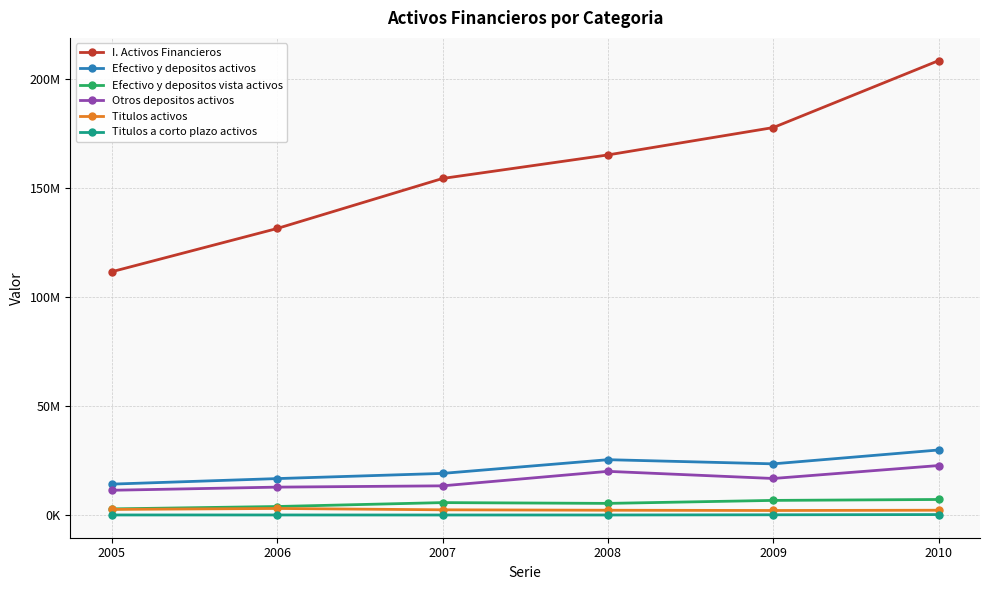

Reading left to right, what are all the values shown in this chart?

I. Activos Financieros: 111674160	131524500	154482212	165293475	177855634	208585350
Efectivo y depositos activos: 14192006	16731552	19112067	25405062	23499148	29864385
Efectivo y depositos vista activos: 2818780	3918674	5709463	5348526	6720204	7142236
Otros depositos activos: 11373227	12812878	13402604	20056535	16778943	22722150
Titulos activos: 2586994	3019421	2402090	2208764	2090714	2213872
Titulos a corto plazo activos: 37152	33736	18447	24052	113227	217946